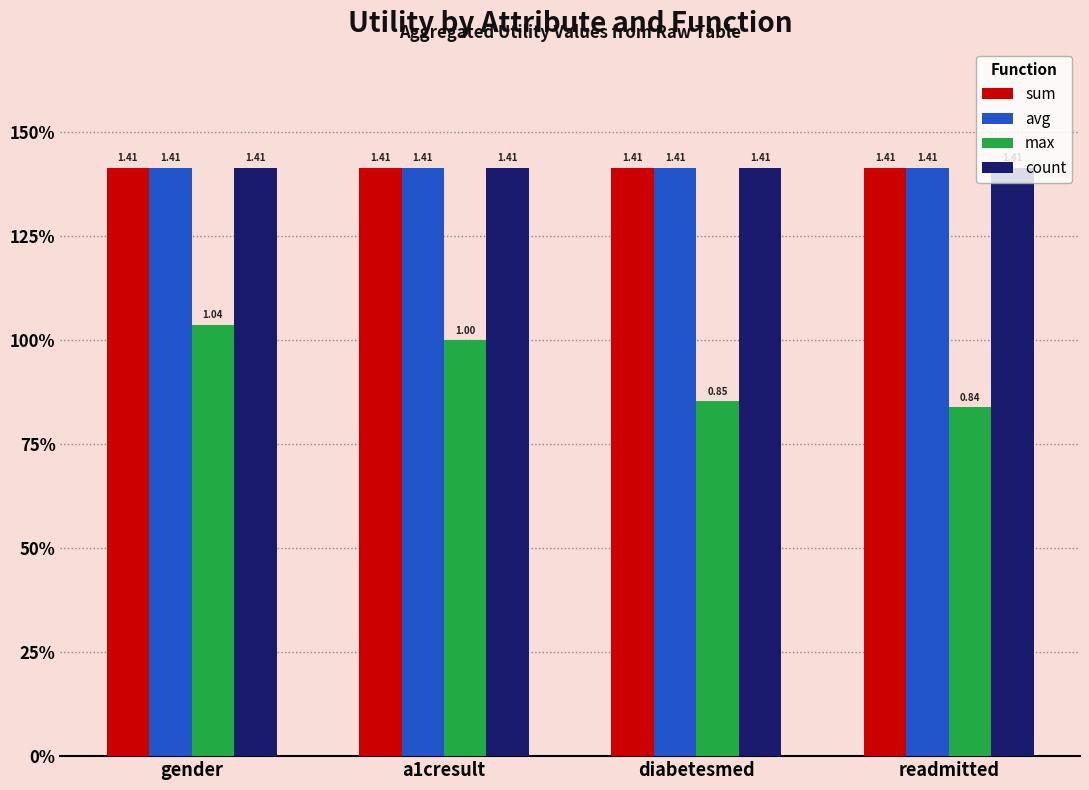

Which has a higher value, a1cresult or diabetesmed?

a1cresult